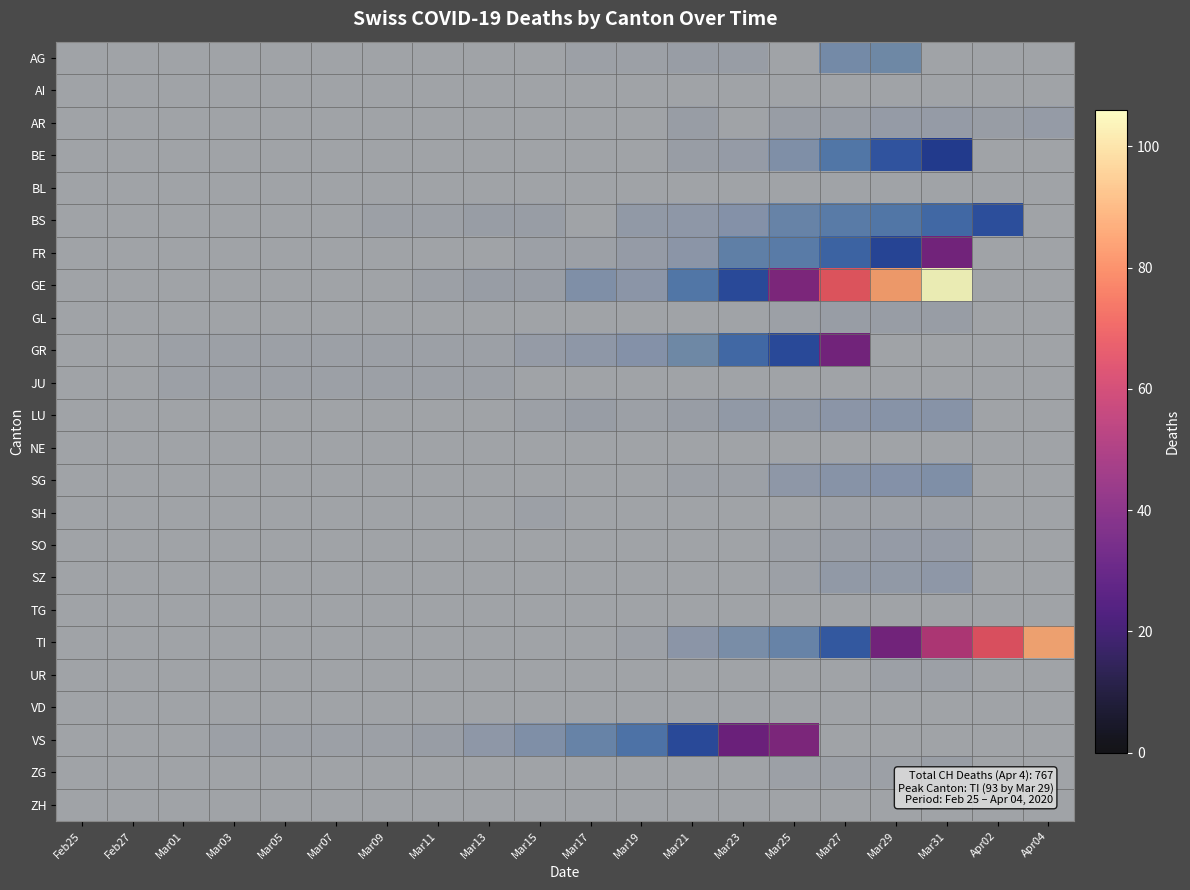

What is the total value across all series at Mar13?

11